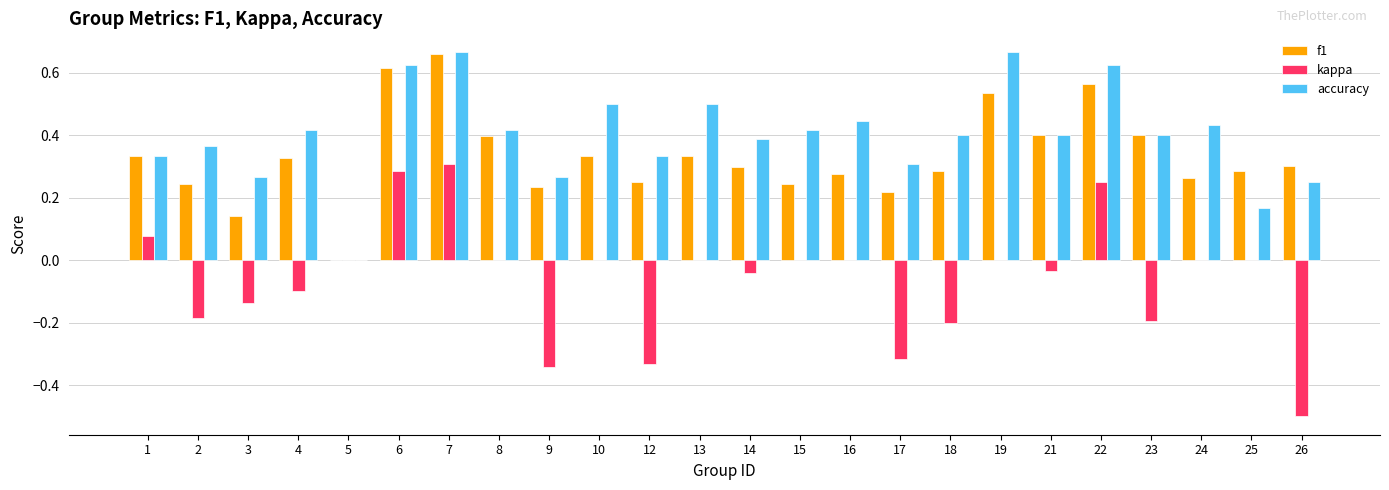

Is it true that kappa equals -0.5 at 26?

True